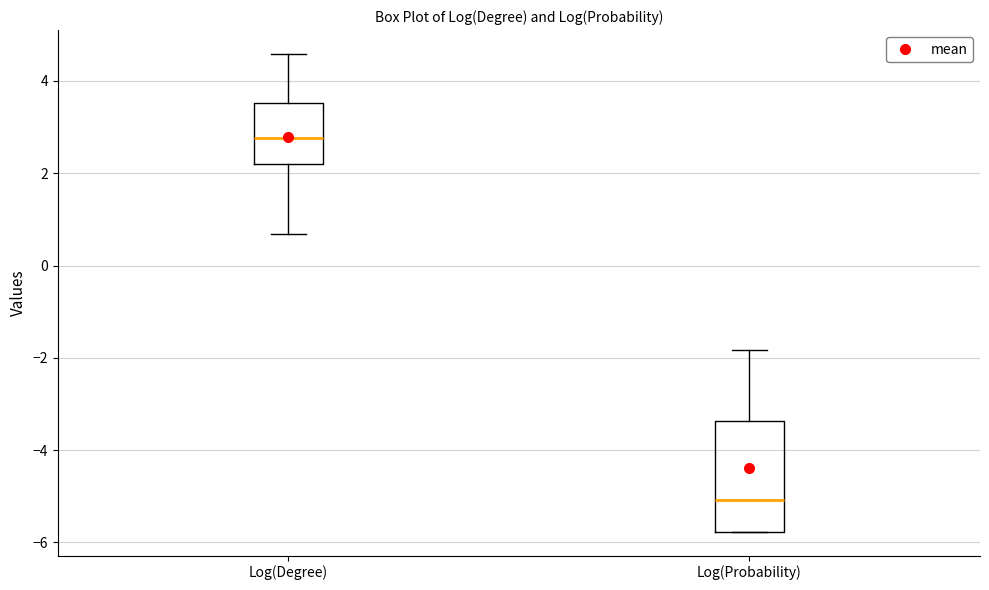

Which box has the highest median line?

Log(Degree)